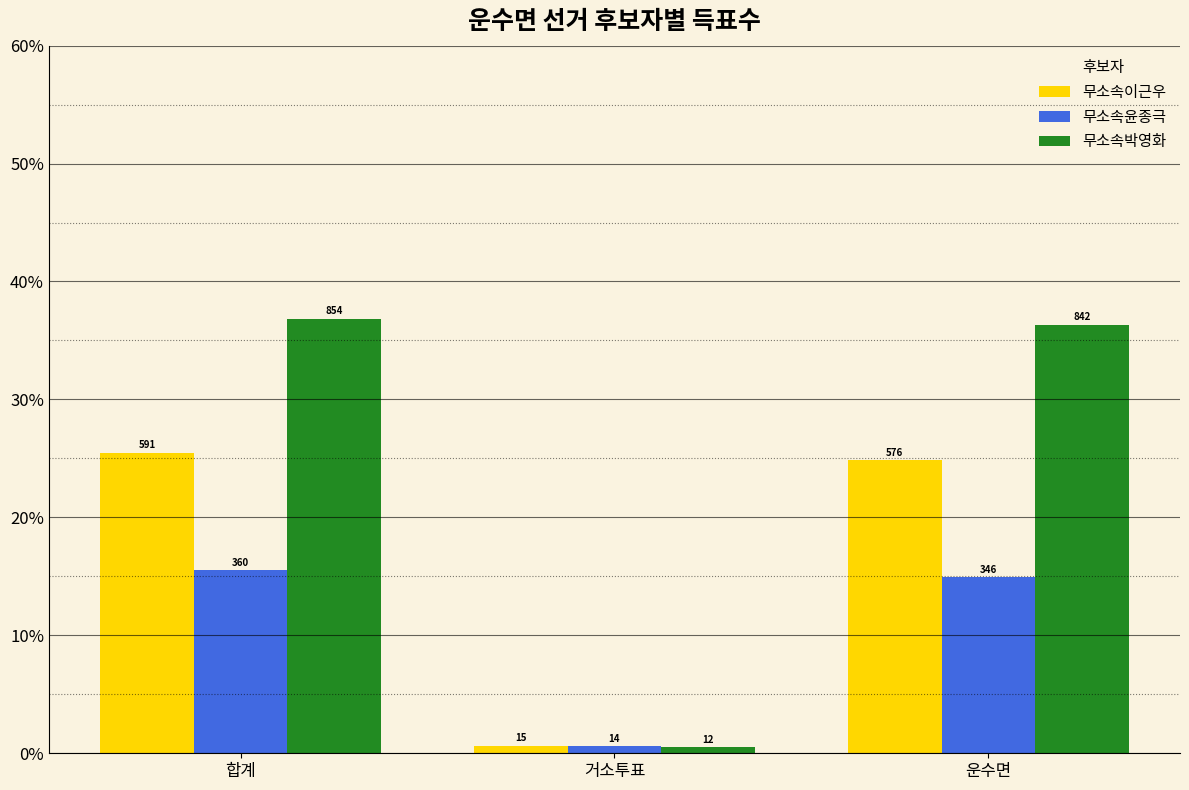

What is the label of the 2nd bar from the left?

거소투표